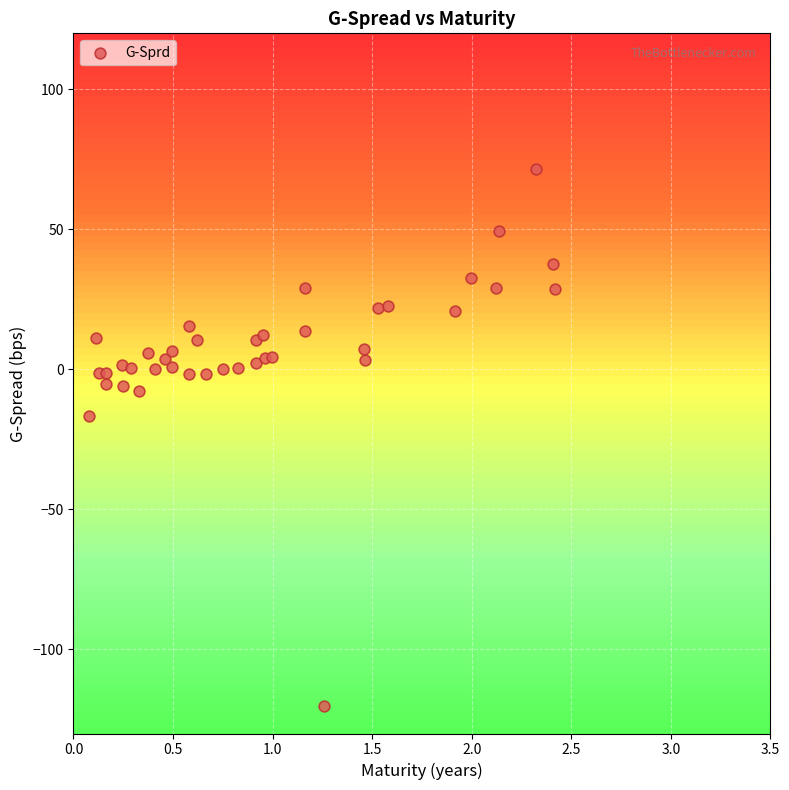

What is the range of Y values (max minus min)?

191.7